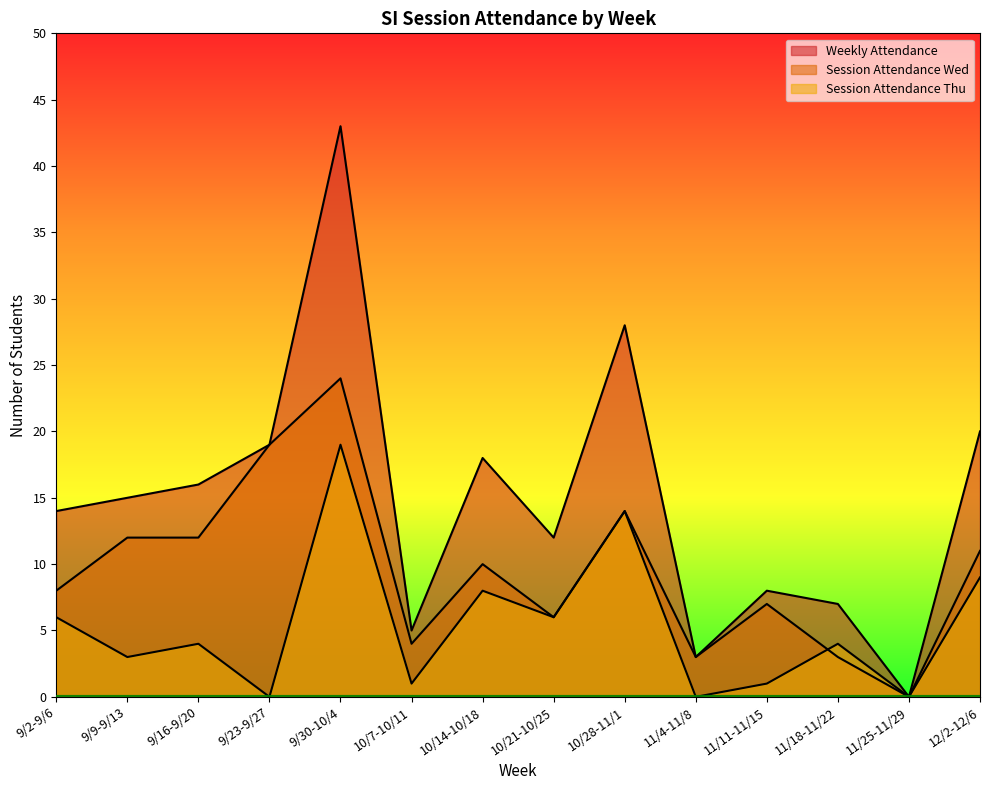

At which category is the sum across all series the highest?

9/30-10/4